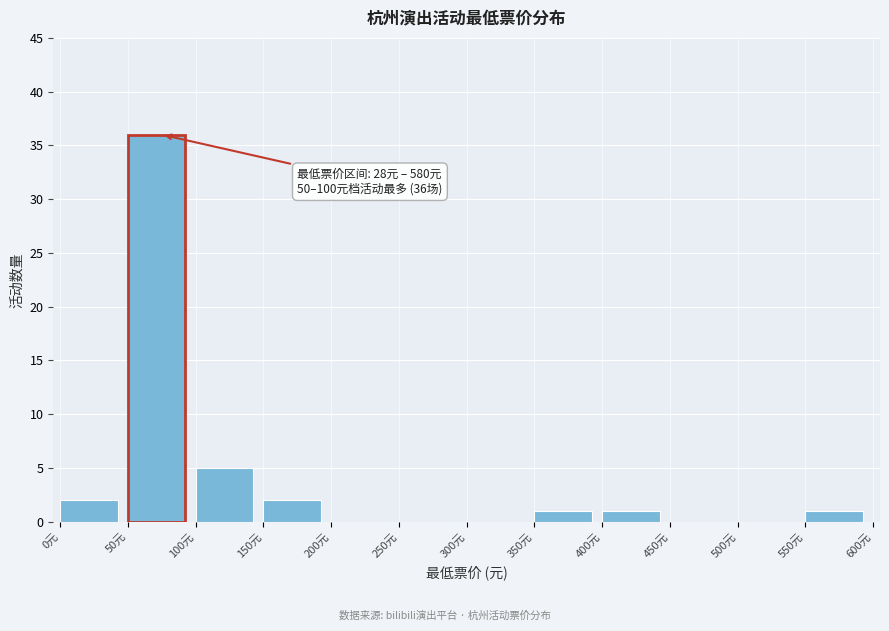

Which range on the x-axis has the tallest bar?

50 to 100